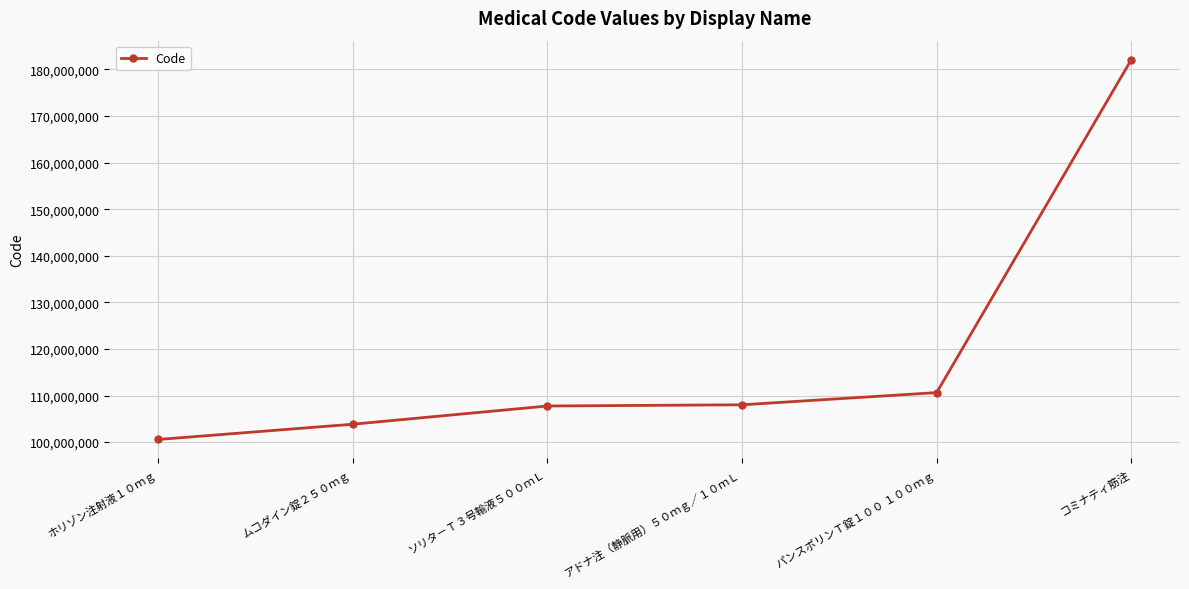

True or false: the data shows 95545484 at コミナティ筋注.

False